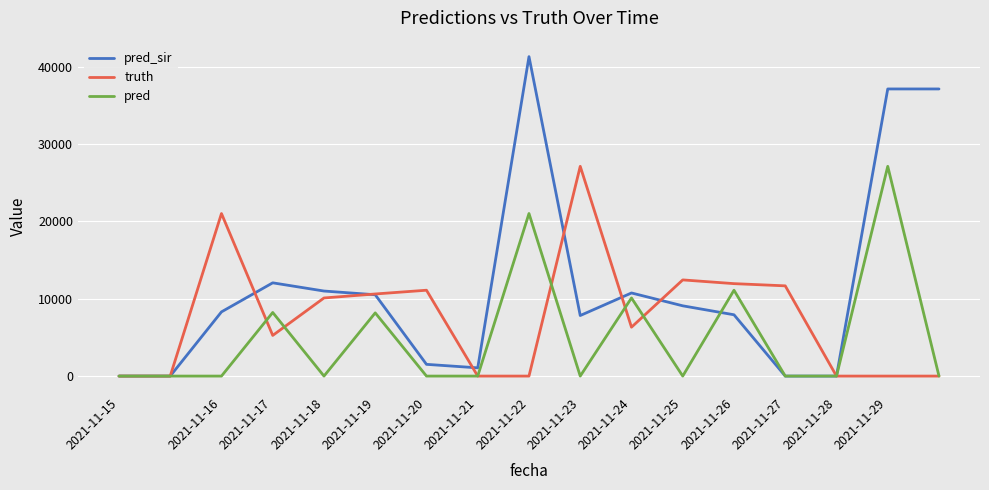

What is the highest value of the truth series?

27103